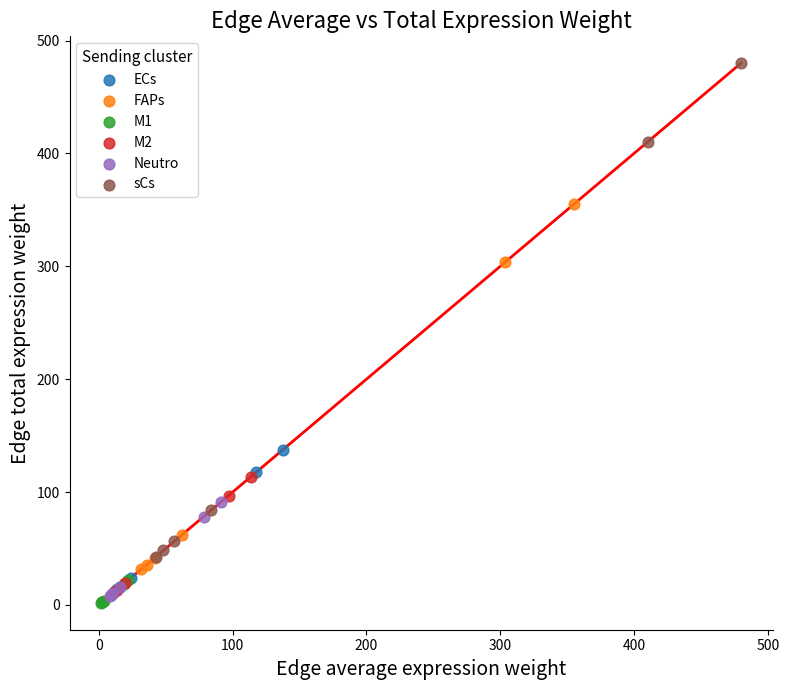

Which series has the largest Y range (max minus min)?

sCs